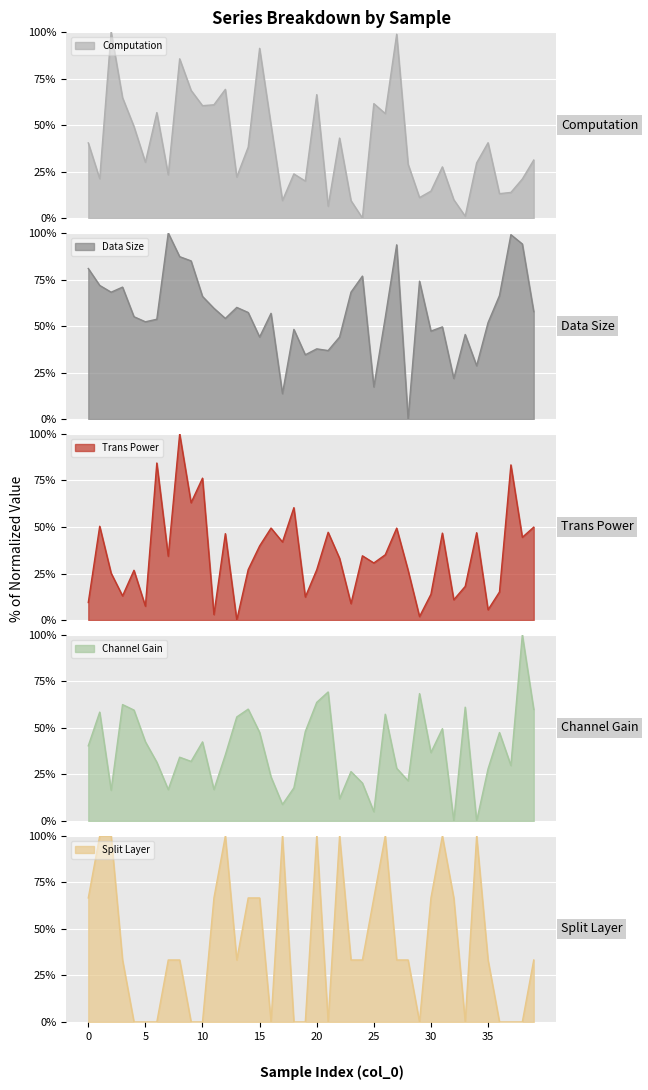

List the series in order of their peak value, highest first.

computation, dataSize, transPower, channelGain, splitLayer